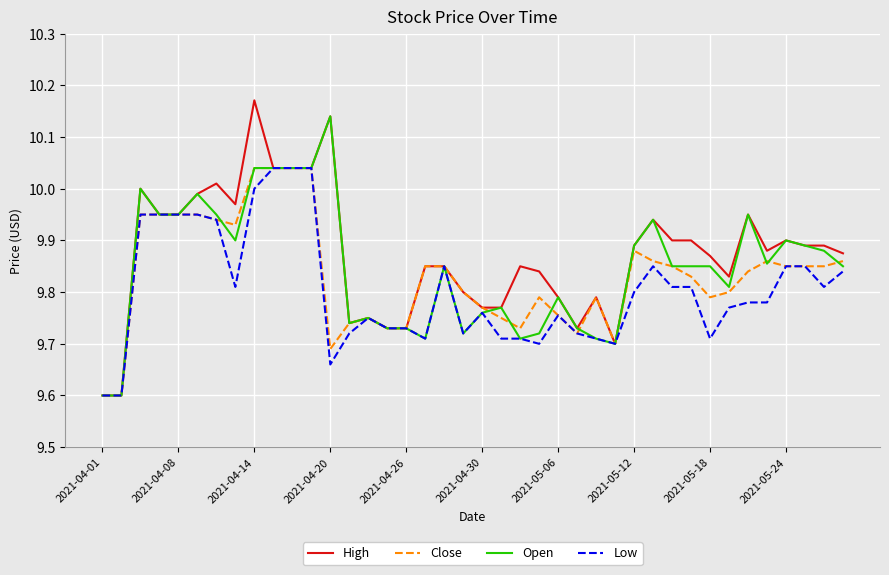

What is the lowest value of the High series?

9.6